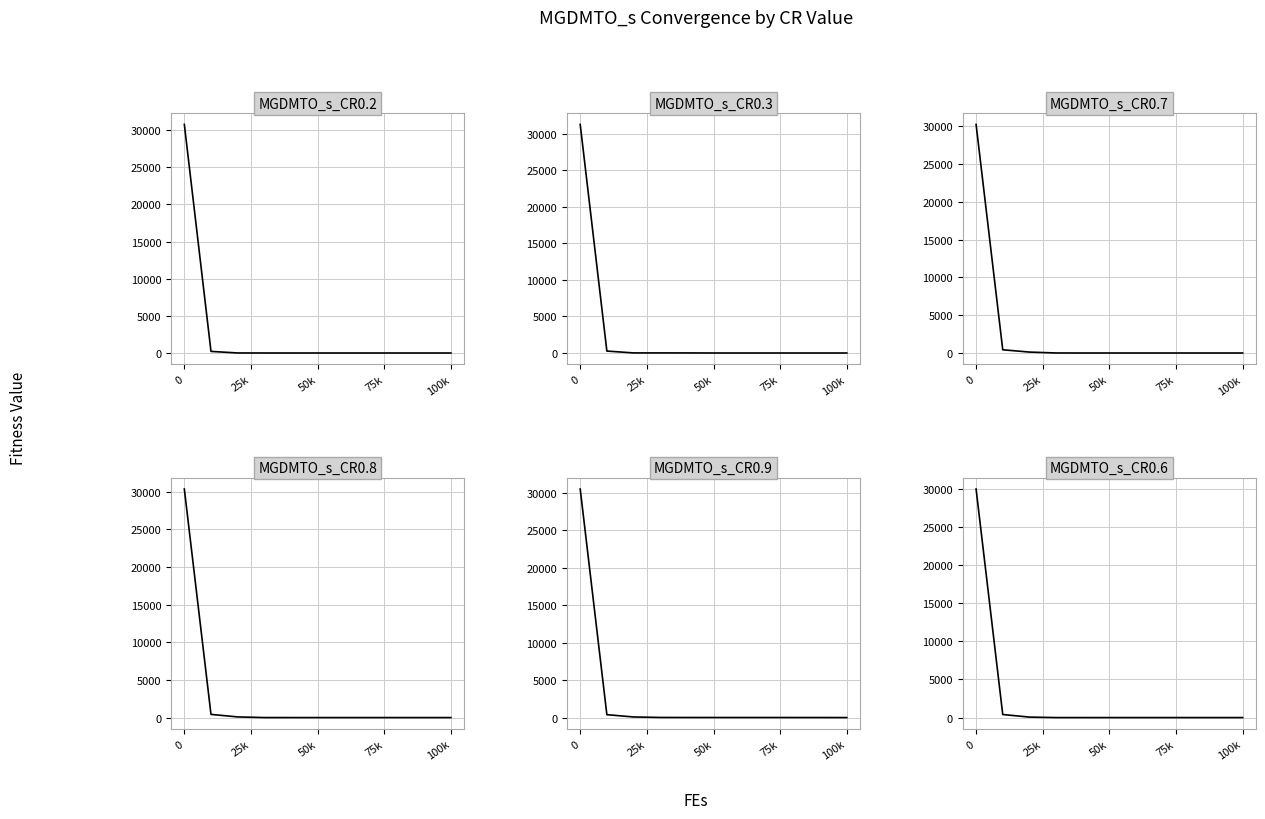

How many lines are shown in the chart?

6